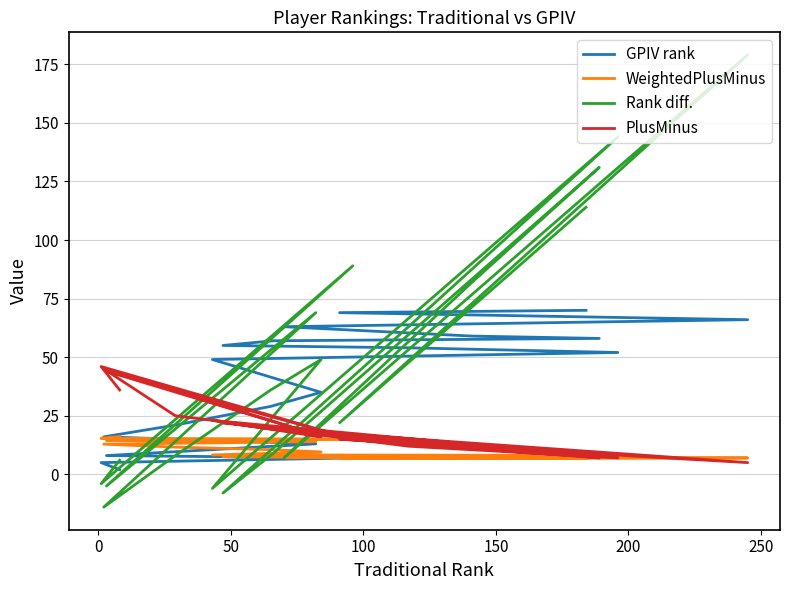

How many lines are shown in the chart?

4